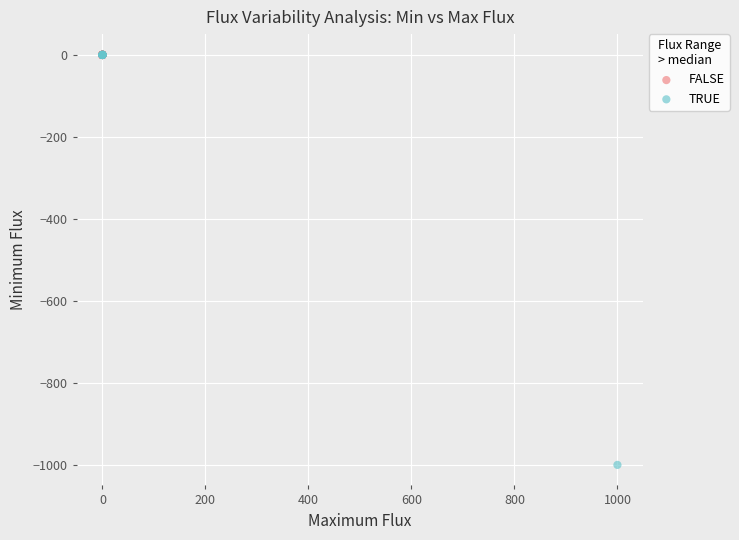

What are all the series names shown in the legend?

FALSE, TRUE